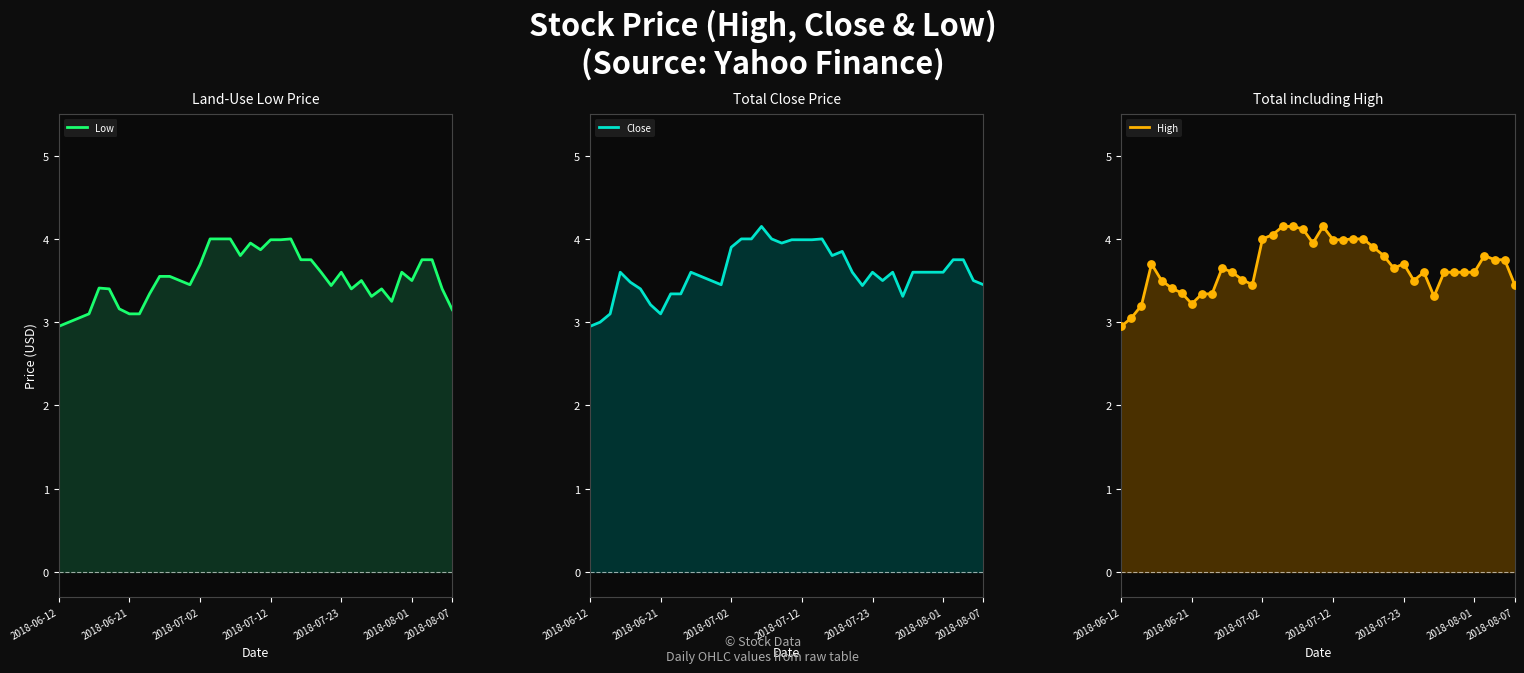

What is the total value across all series at 10?

14.4